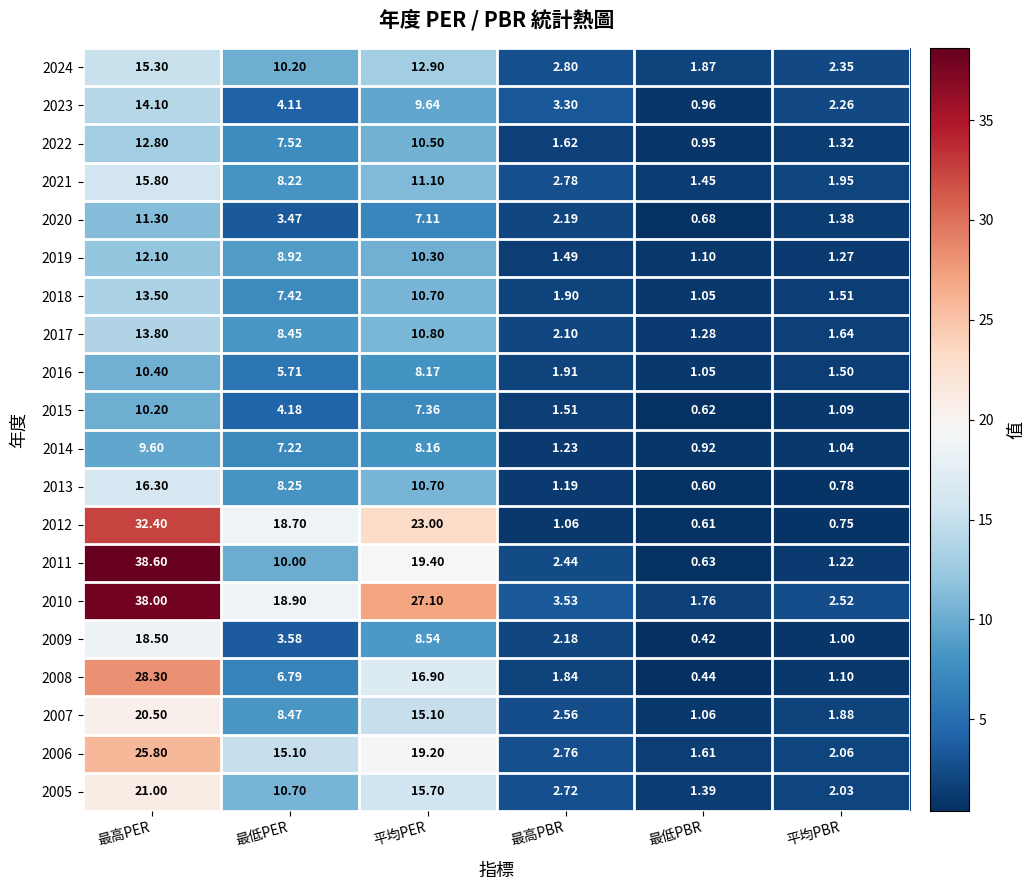

At which label is 2011 closest to 19?

平均PER